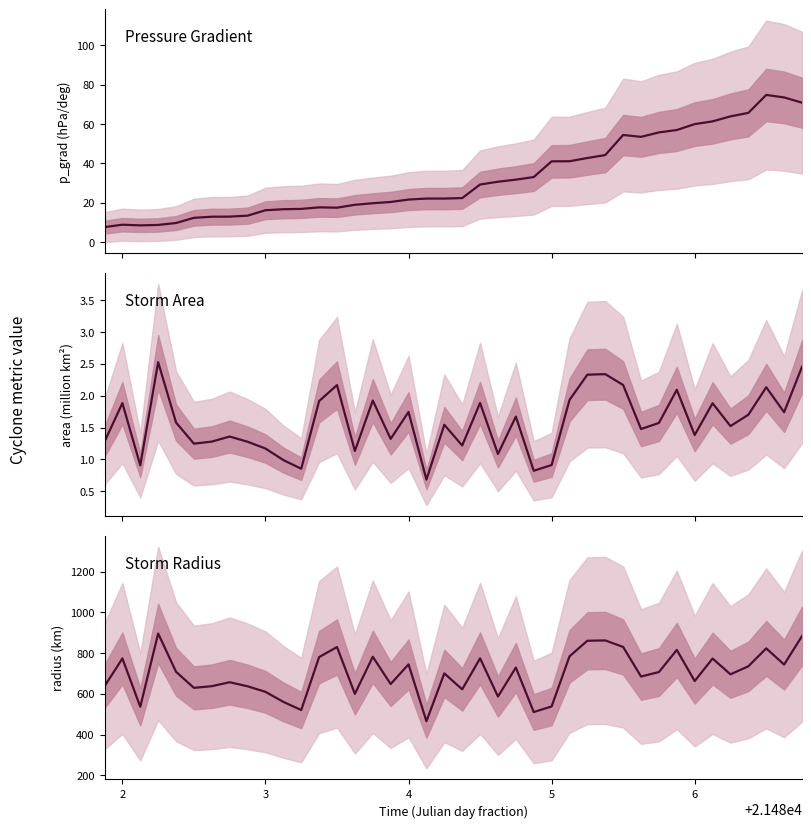

How many lines are shown in the chart?

3